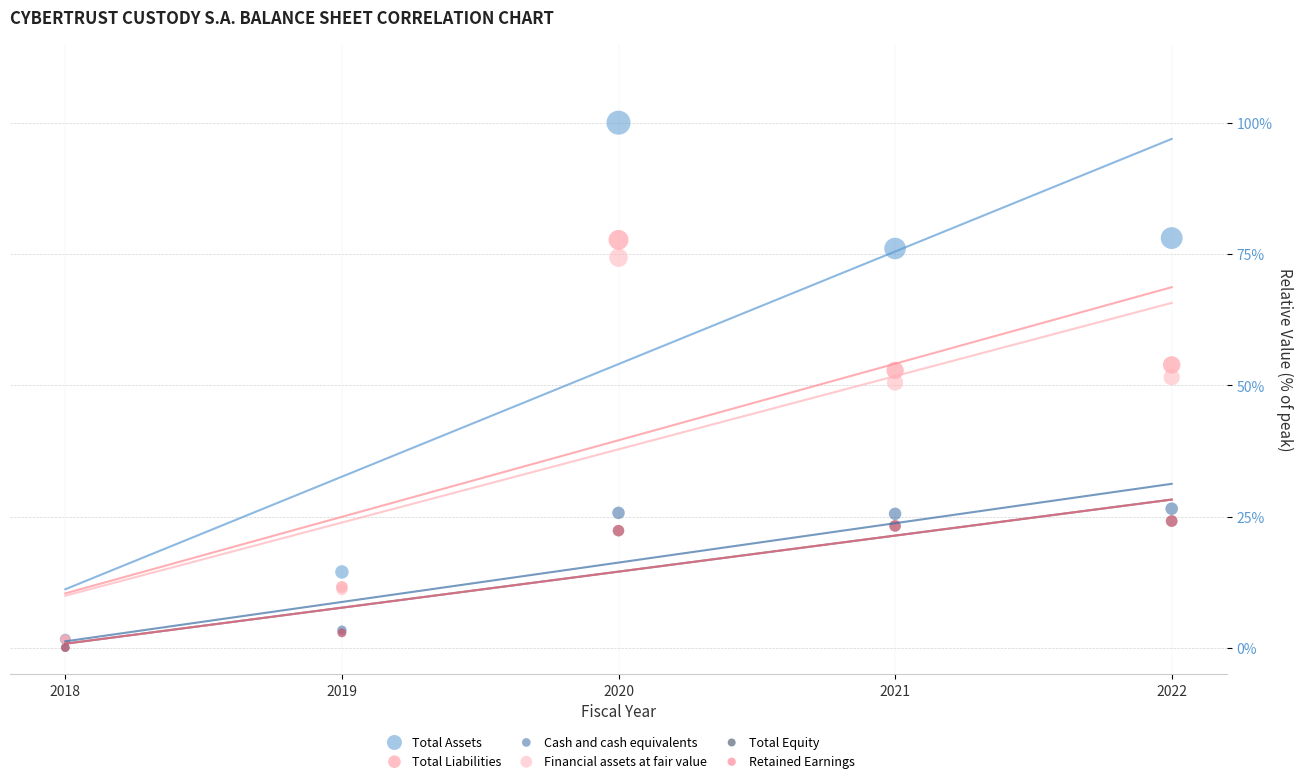

Which series has the largest Y range (max minus min)?

Total Assets